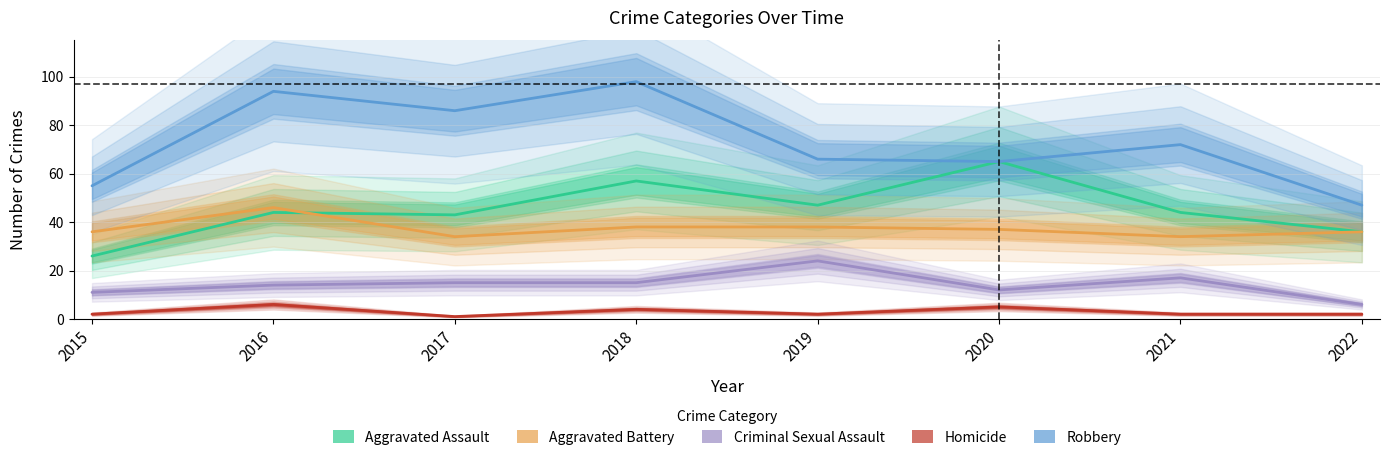

True or false: Robbery has more than 1 interior local peaks.

True